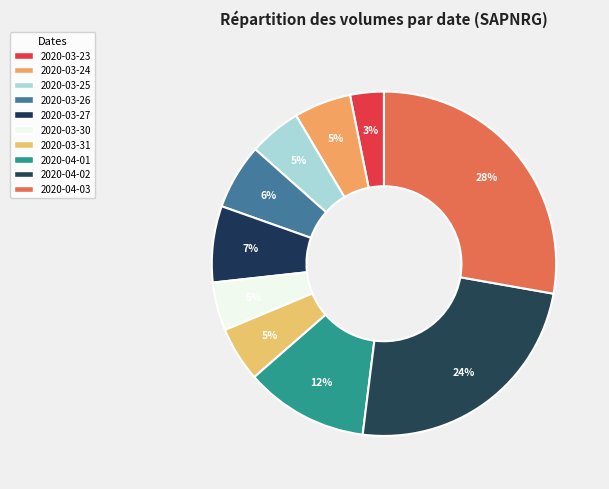

Is the sum of 2020-03-27 and 2020-04-02 greater than half?

No